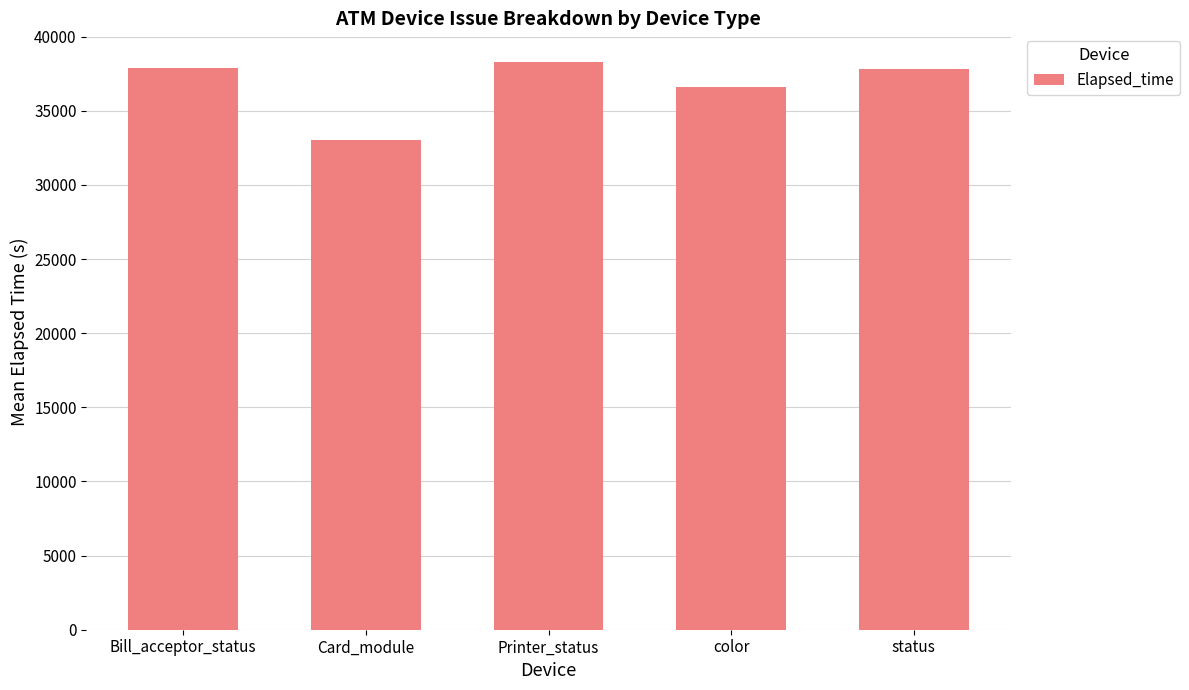

The chart shows a value of 33042 at Card_module. True or false?

True